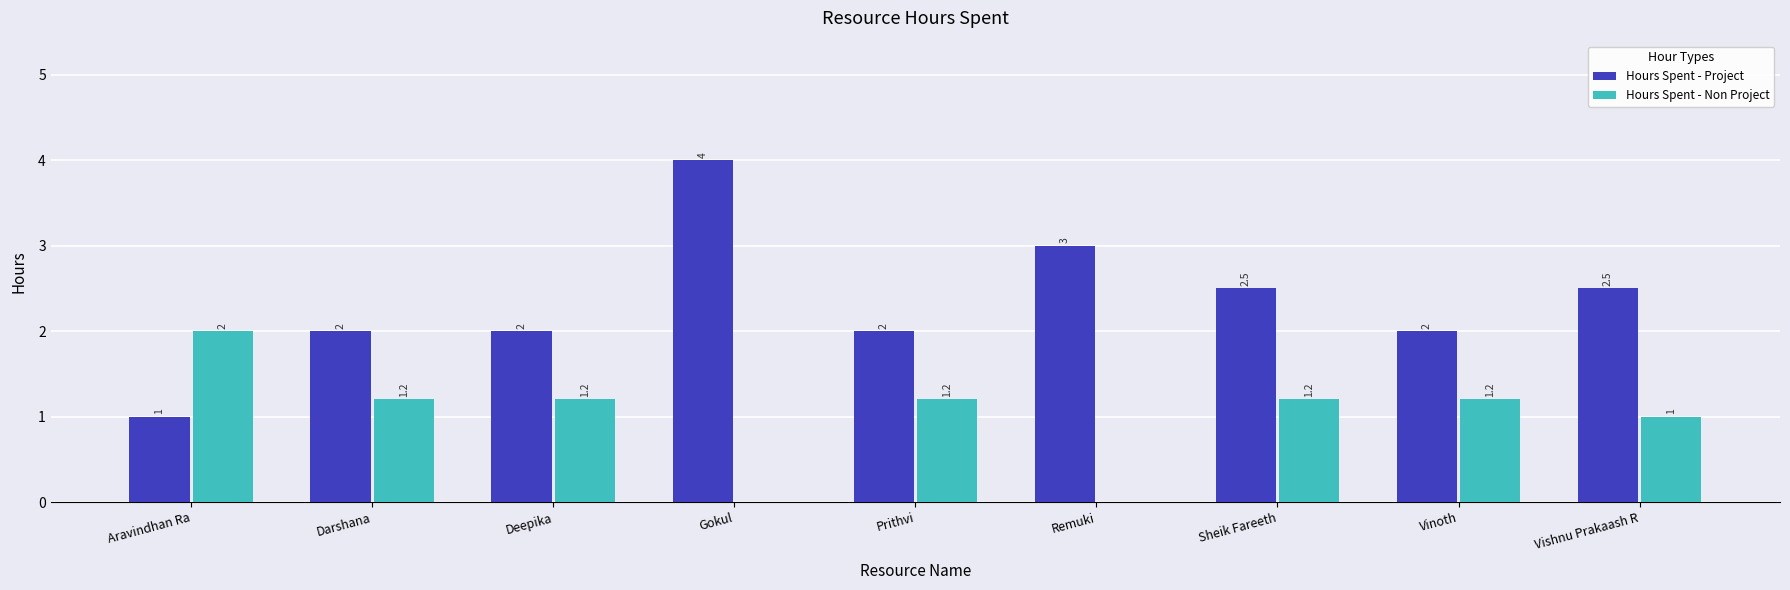

Are the bars grouped side by side (vs. stacked)?

Yes